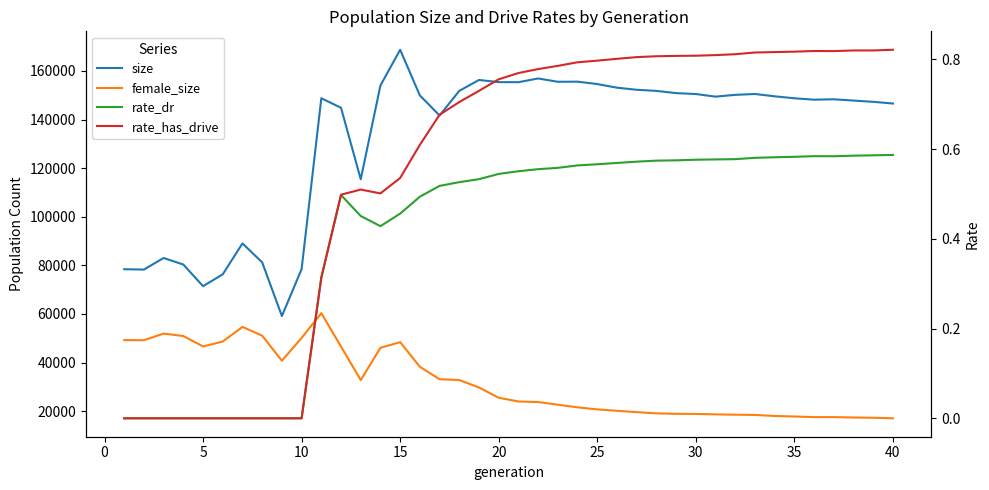

True or false: rate_dr has more than 2 points higher than both neighbors.

False